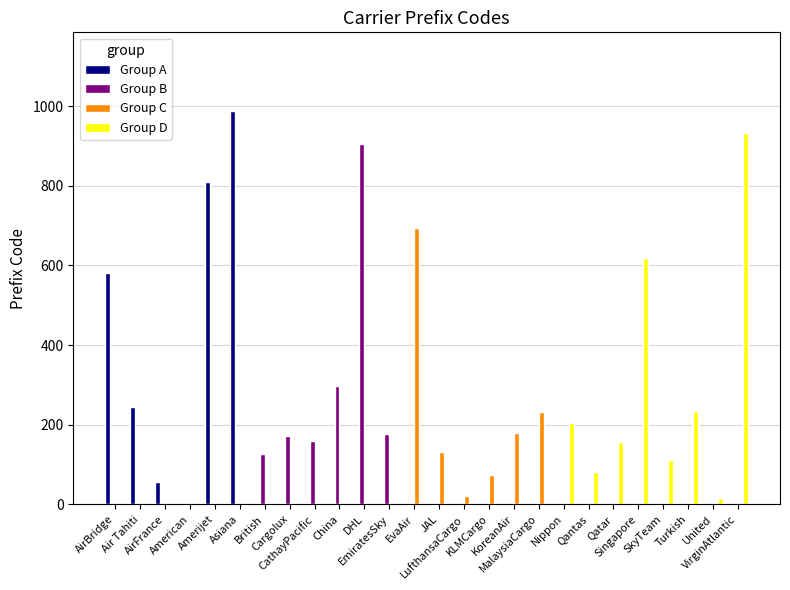

What is the maximum value shown in the chart?

988